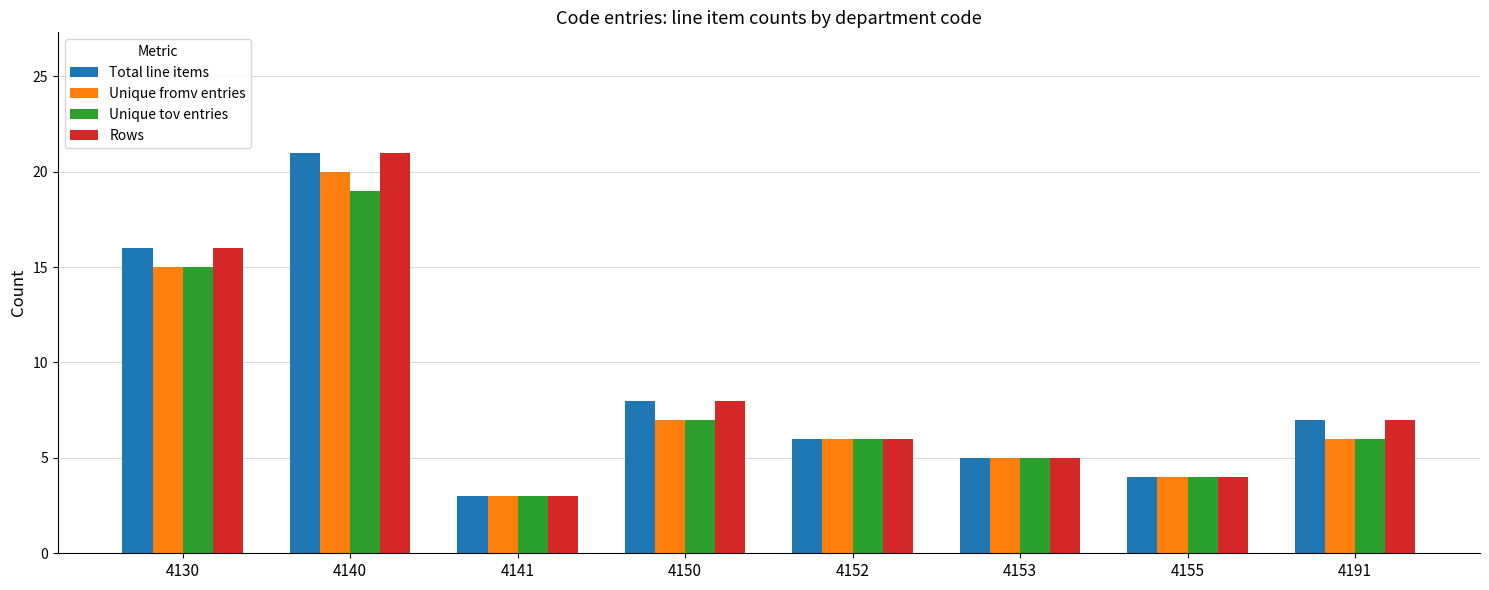

What is the value of the Total line items bar at the 1st from the left?

16